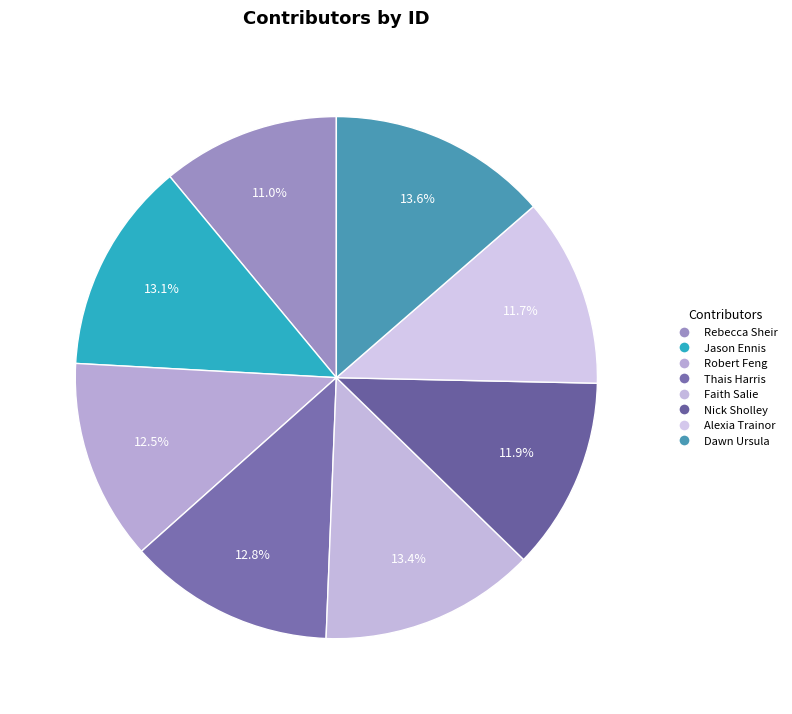

To the nearest percent, what is the difference between the Alexia Trainor and Dawn Ursula slice percentages?

2%